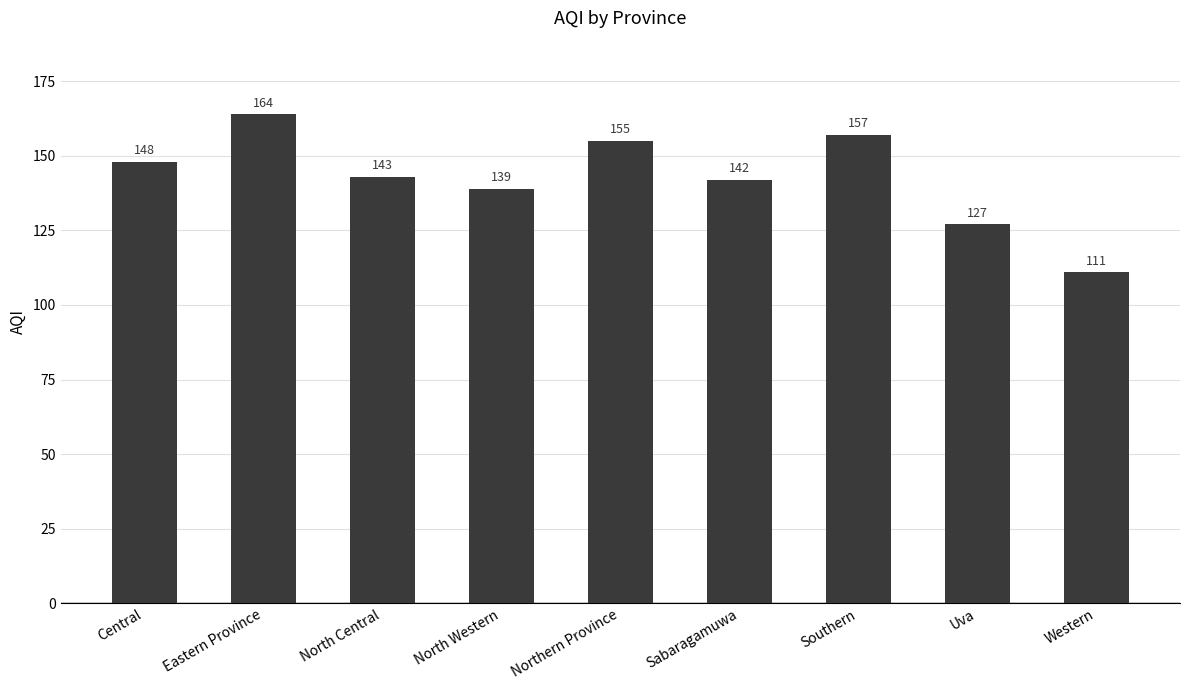

List the labels in order of value, smallest first.

Western, Uva, North Western, Sabaragamuwa, North Central, Central, Northern Province, Southern, Eastern Province